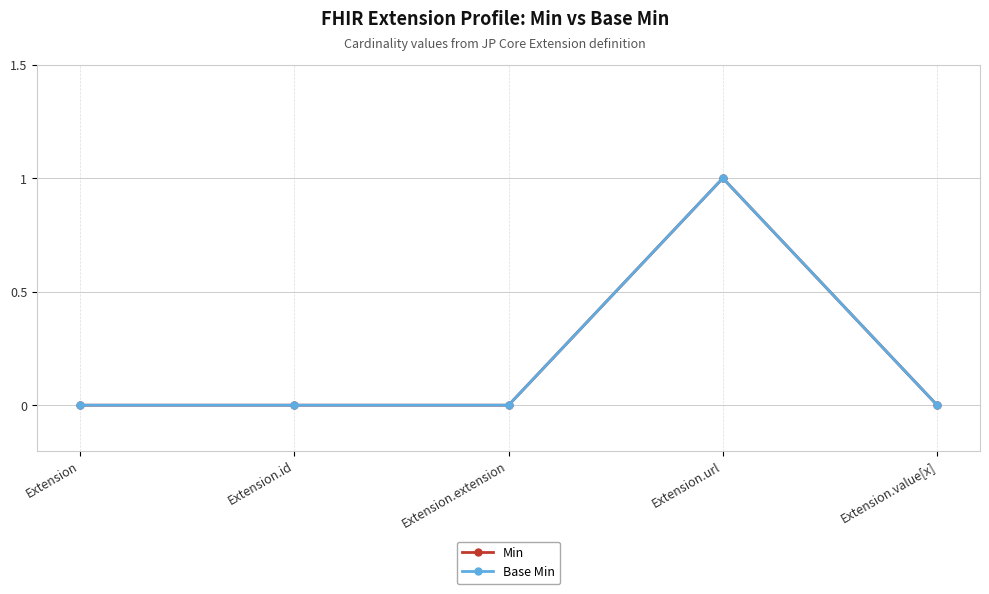

Between Extension and Extension.extension, which is larger?

Extension